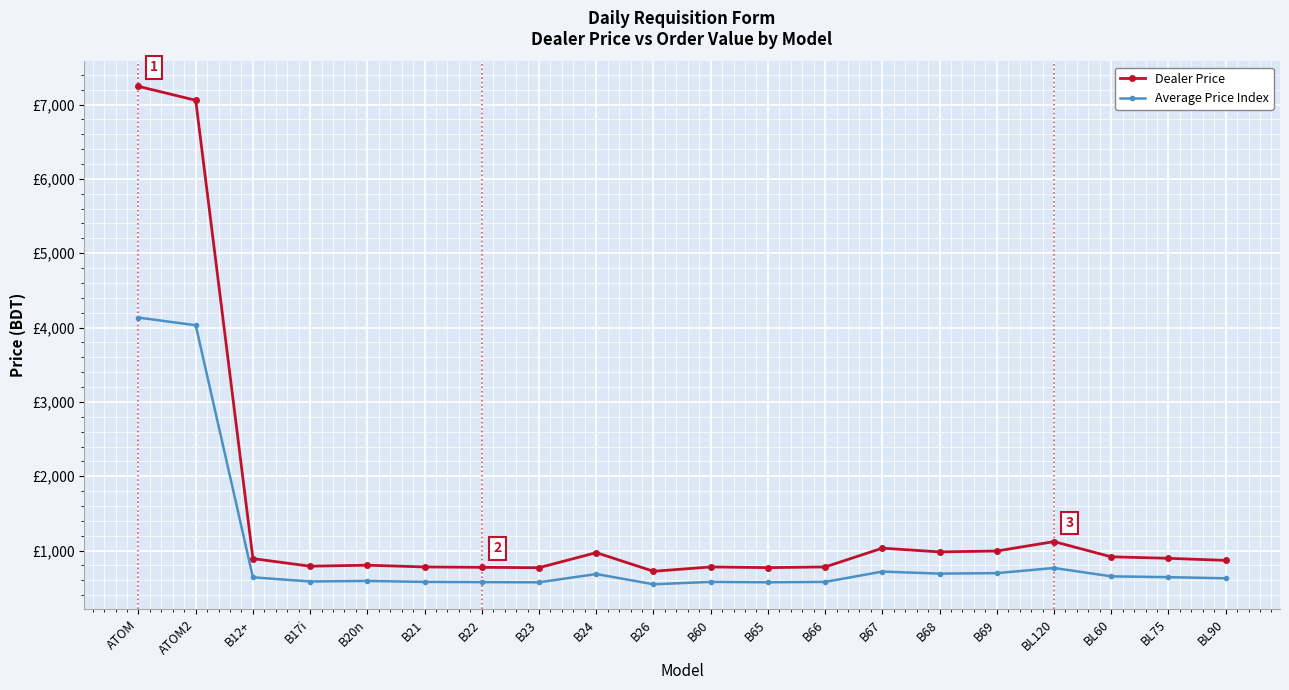

Which label corresponds to the largest value in the chart?

ATOM